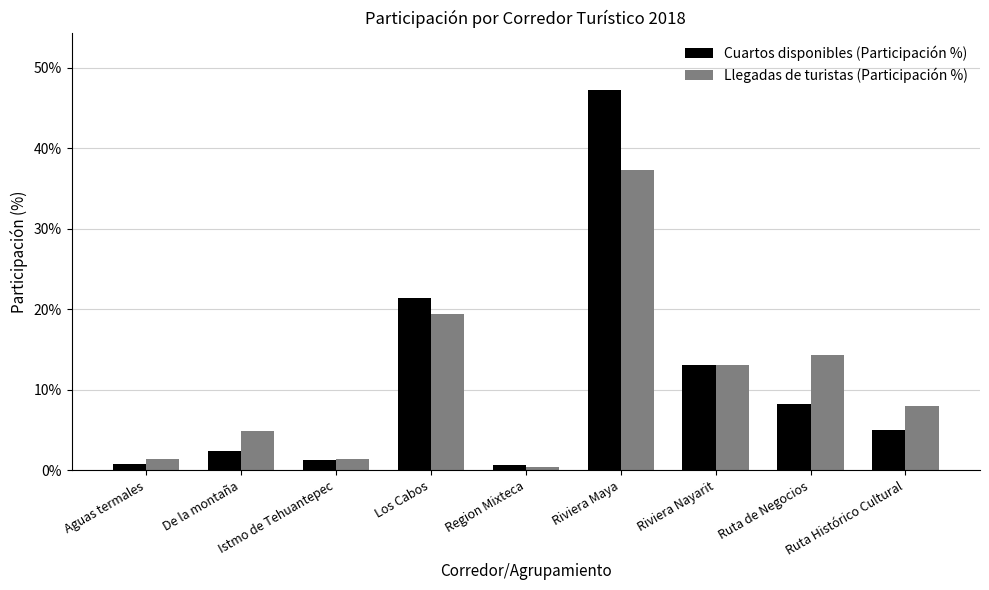

What position from the right is Region Mixteca?

5